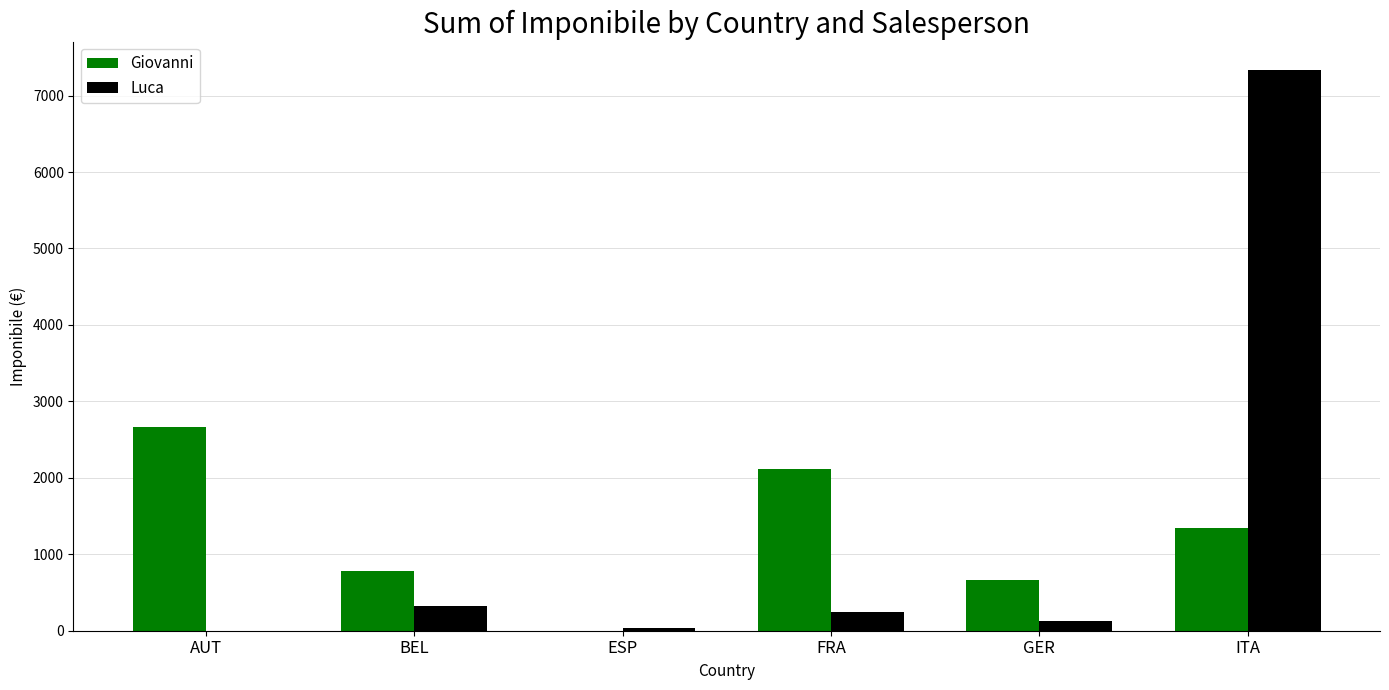

How many values in the Luca series exceed 245?

3